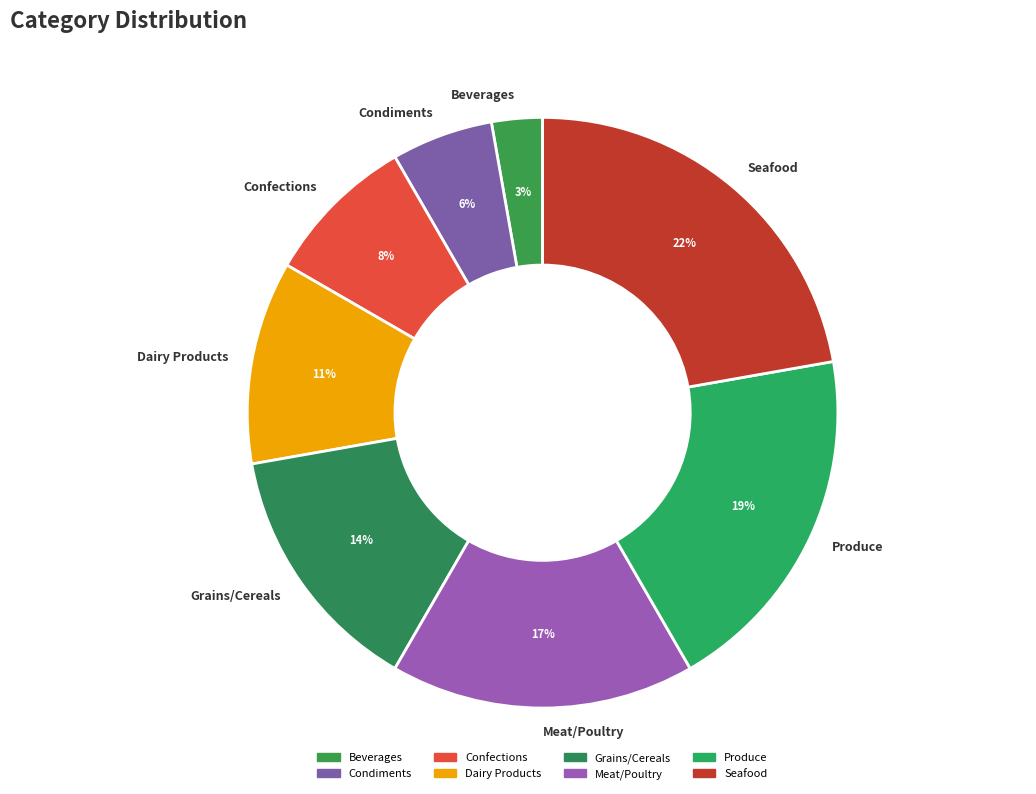

Approximately how many times larger is the value at Produce compared to Grains/Cereals?

1.4